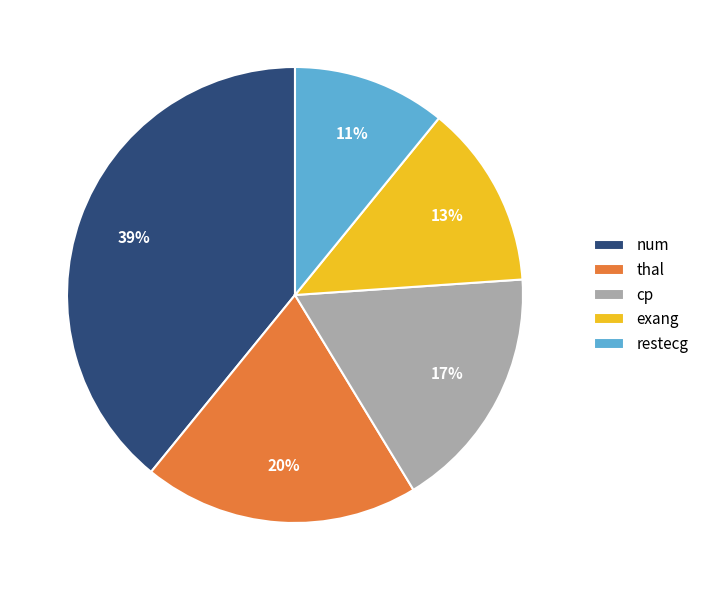

How many segments does this pie chart have?

5